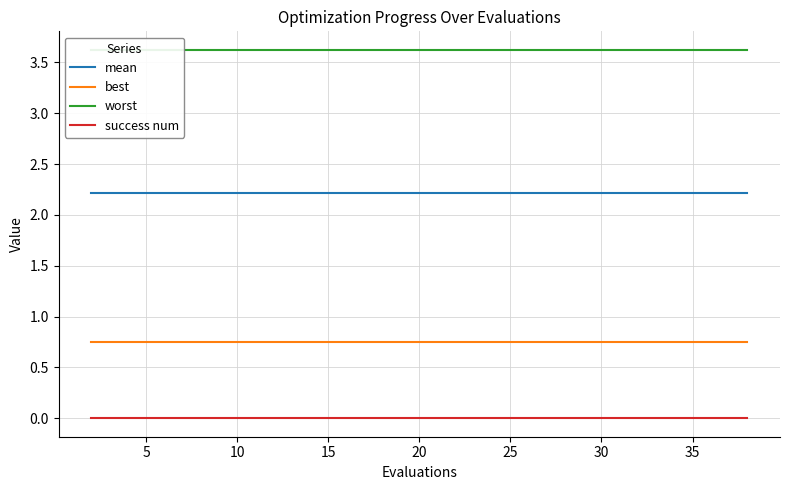

True or false: best and mean cross at least once.

False